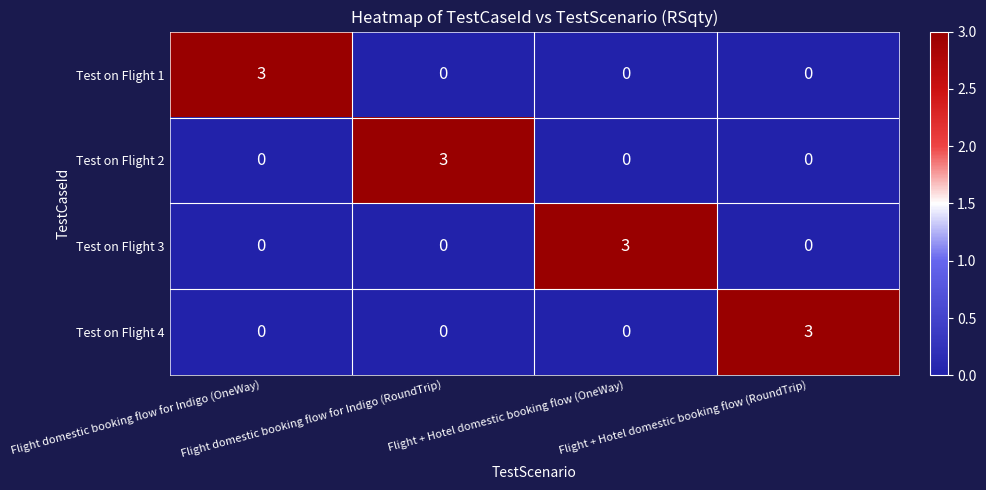

What is the difference between the maximum and minimum values in the Test on Flight 2 series?

3